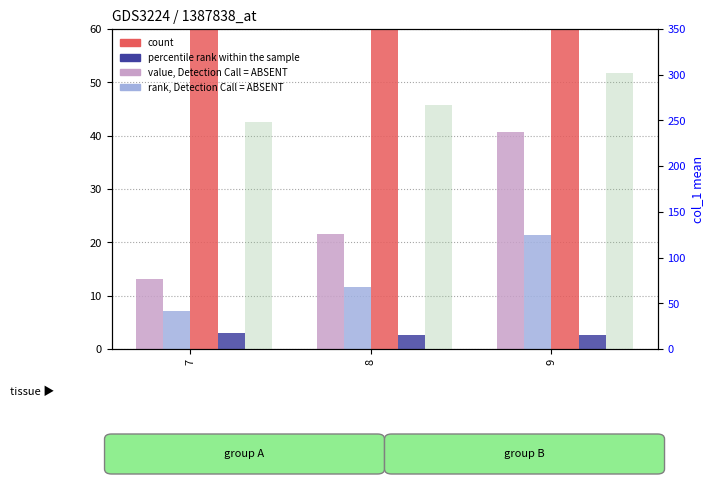

At which label does rank, Detection Call = ABSENT first exceed 11?

8